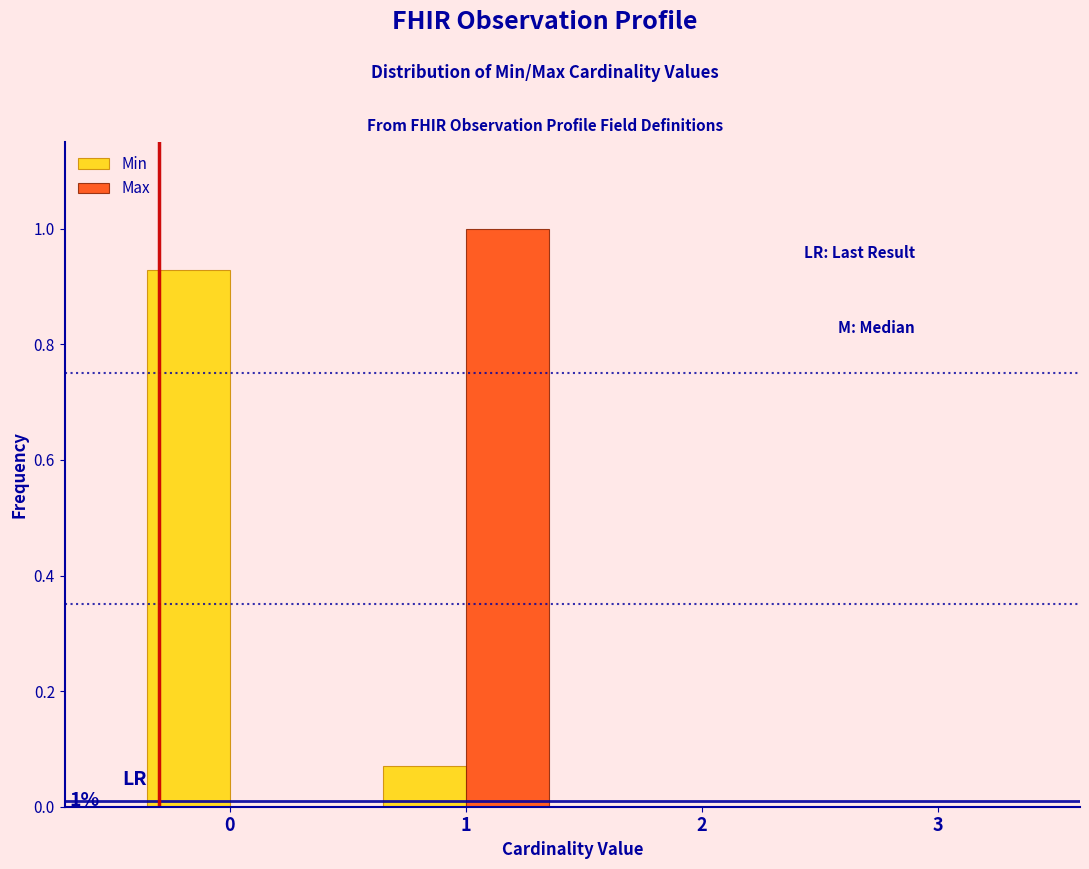

What is the maximum value shown in the chart?

1.0